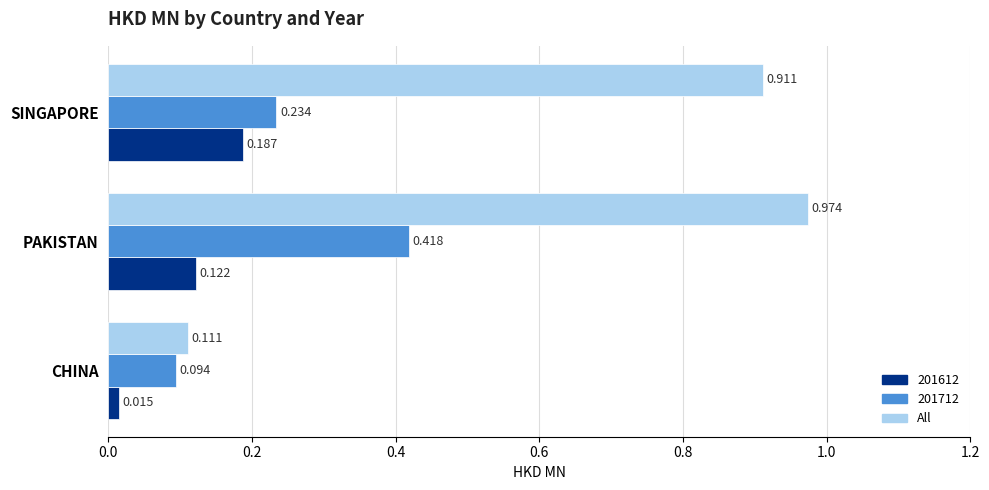

Which series changed the most between CHINA and PAKISTAN?

All